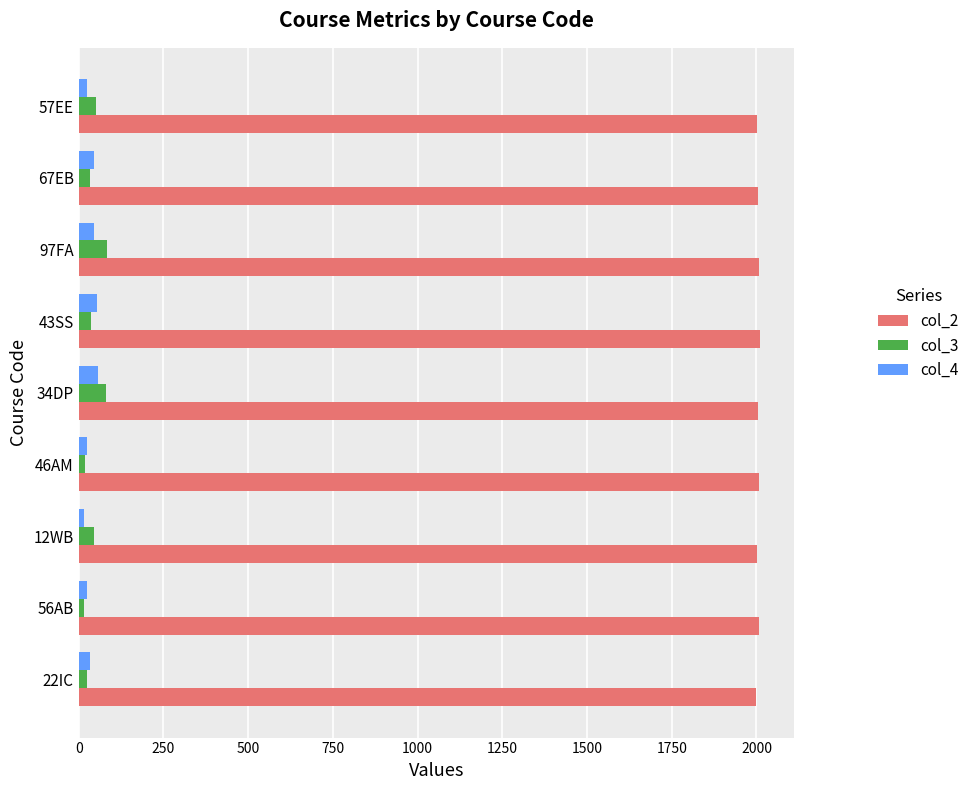

What is the average value of the col_4 series?

36.4